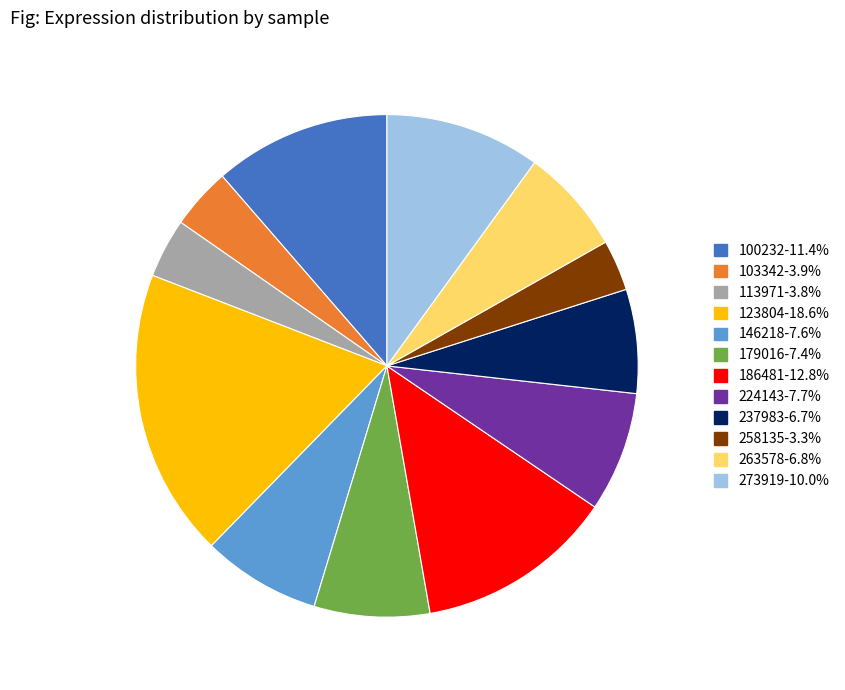

Between 113971 and 123804, which is larger?

123804